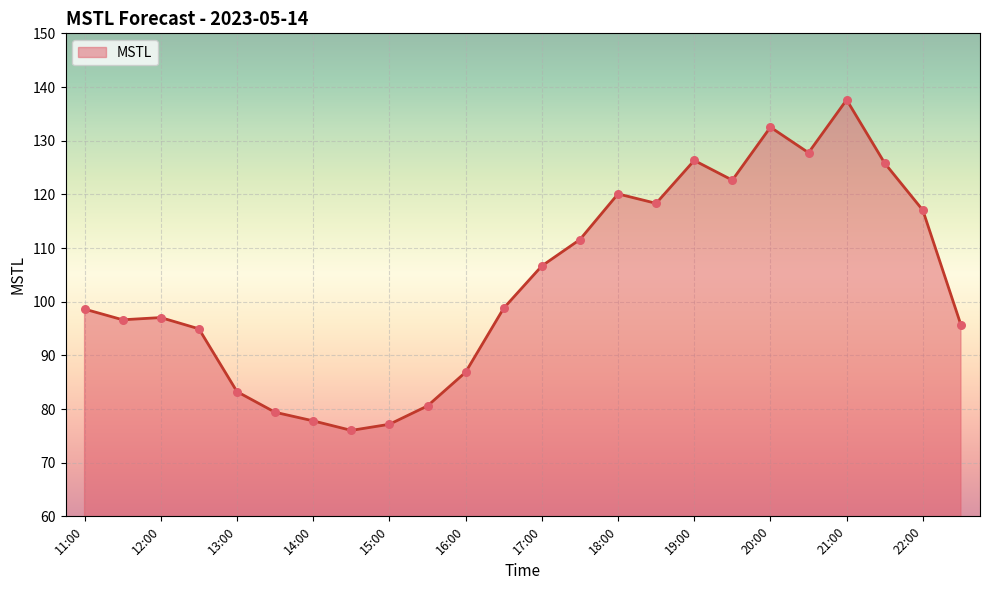

What is the difference between the maximum and minimum values?

61.6